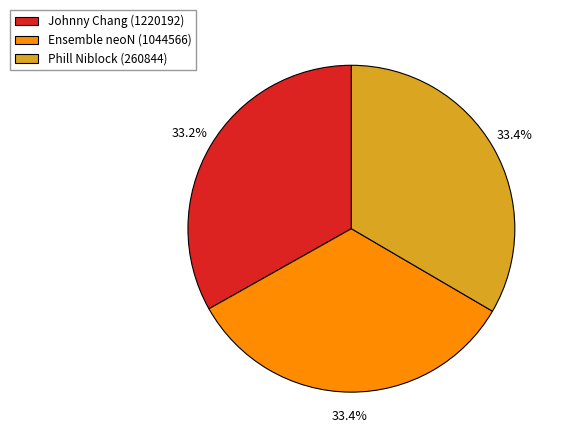

What is the ratio of the value at Johnny Chang (1220192) to the value at Phill Niblock (260844)?

1.0